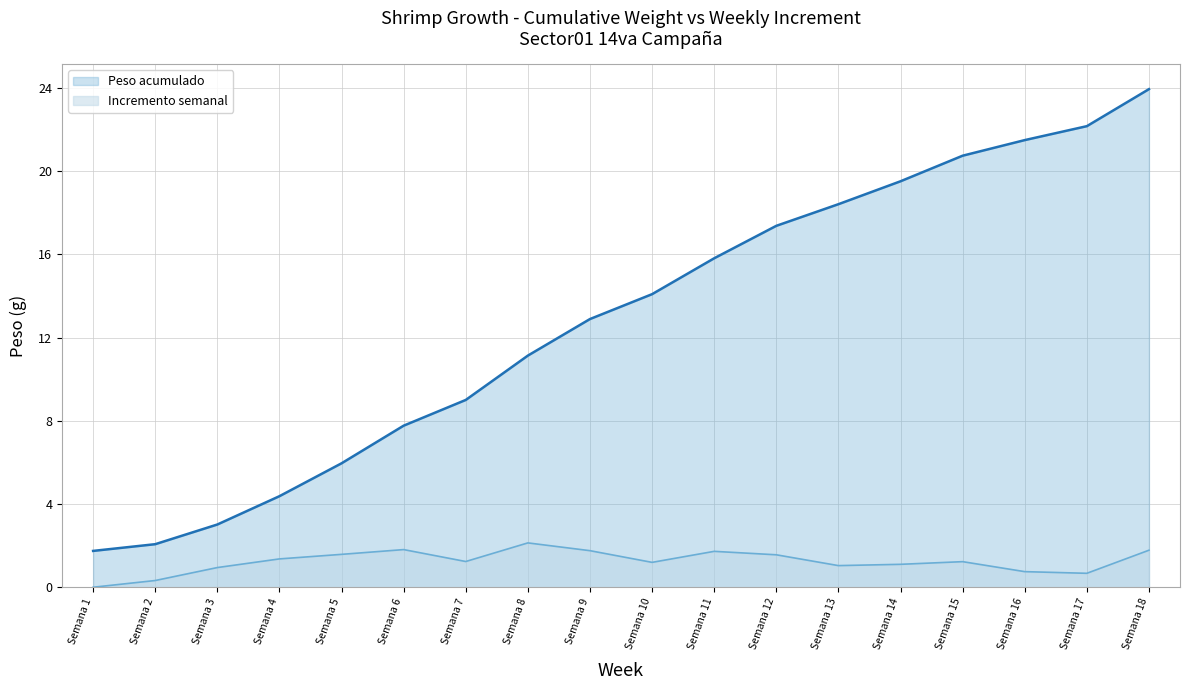

At which label is Peso acumulado closest to 12?

Semana 8